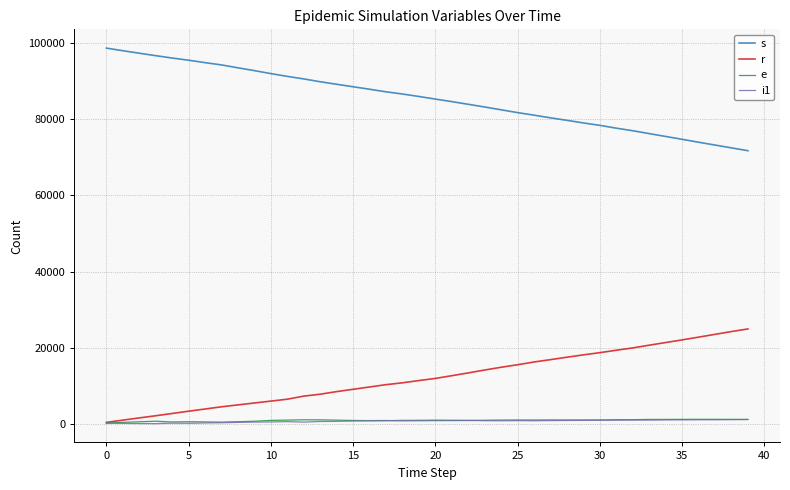

Which series ends up on top after the final intersection of e and i1?

e